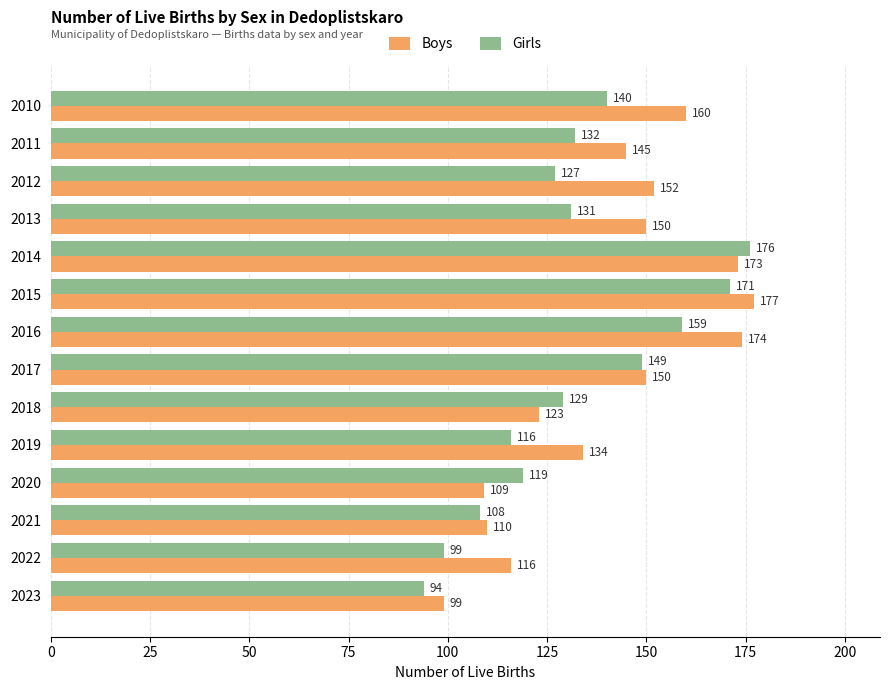

What value does the Girls series have at 2021?

108